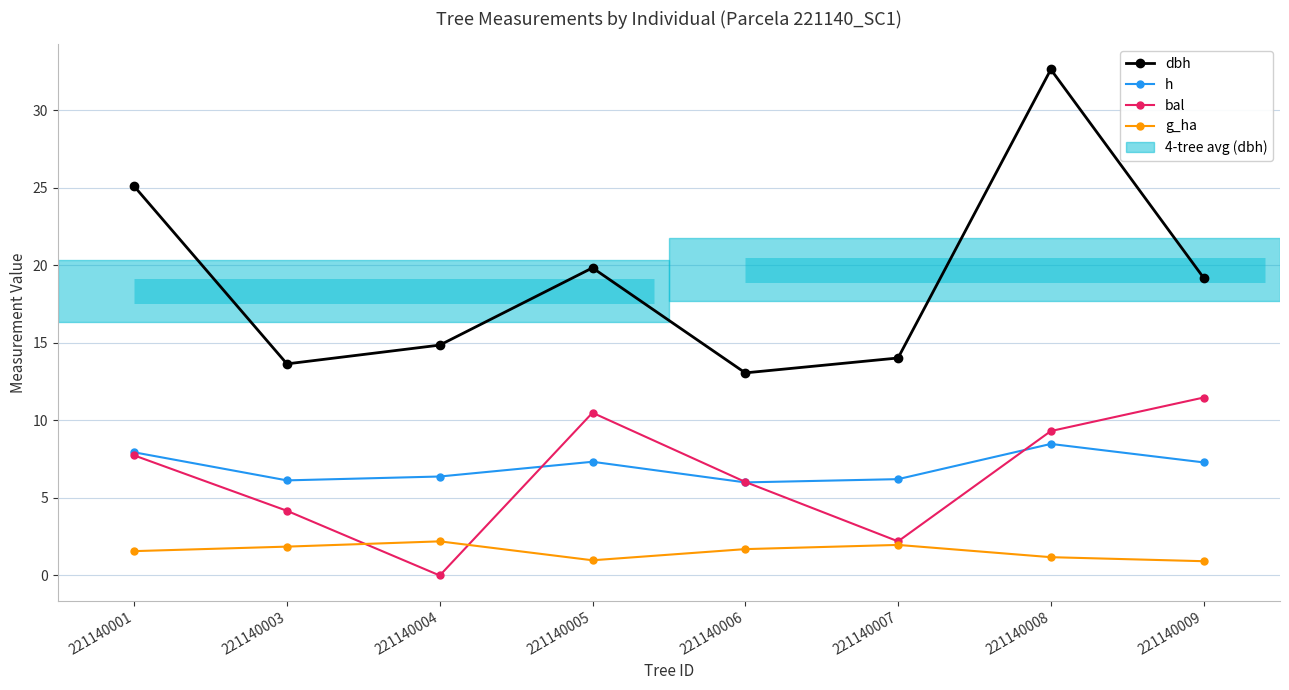

True or false: g_ha and h intersect in this chart.

False